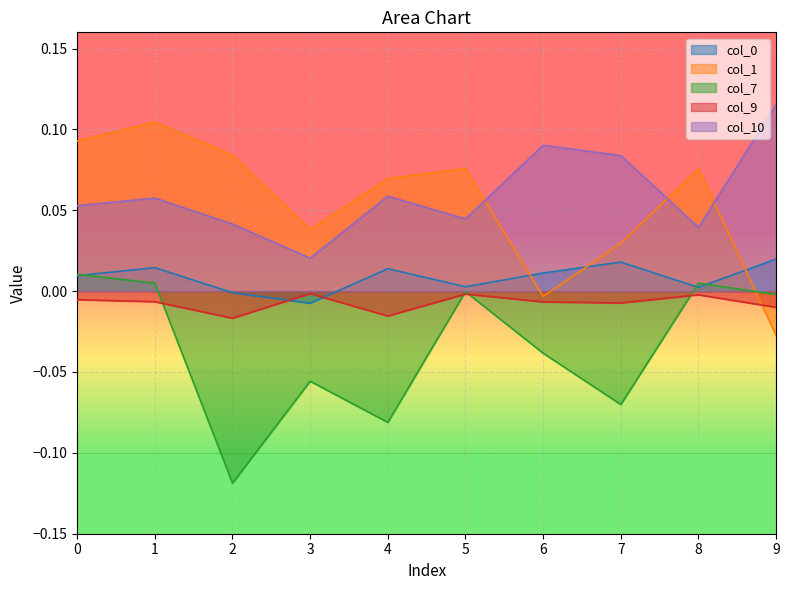

Reading left to right, extract all data points from this chart.

col_0: 0=0.0	1=0.0	2=-0.0	3=-0.0	4=0.0	5=0.0	6=0.0	7=0.0	8=0.0	9=0.0
col_1: 0=0.1	1=0.1	2=0.1	3=0.0	4=0.1	5=0.1	6=-0.0	7=0.0	8=0.1	9=-0.0
col_7: 0=0.0	1=0.0	2=-0.1	3=-0.1	4=-0.1	5=-0.0	6=-0.0	7=-0.1	8=0.0	9=-0.0
col_9: 0=-0.0	1=-0.0	2=-0.0	3=-0.0	4=-0.0	5=-0.0	6=-0.0	7=-0.0	8=-0.0	9=-0.0
col_10: 0=0.1	1=0.1	2=0.0	3=0.0	4=0.1	5=0.0	6=0.1	7=0.1	8=0.0	9=0.1